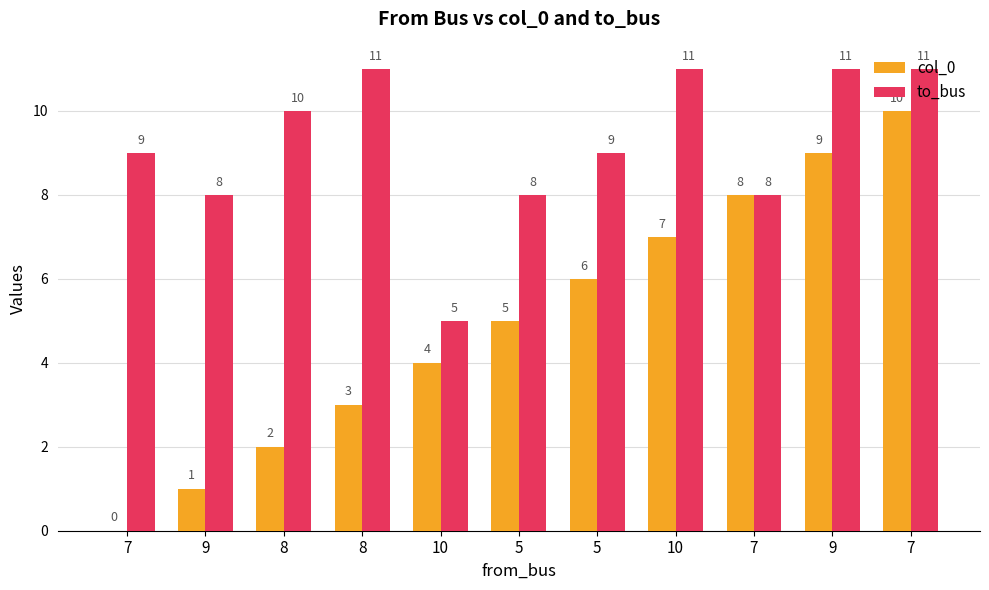

What is the label of the 2nd bar from the left?

9